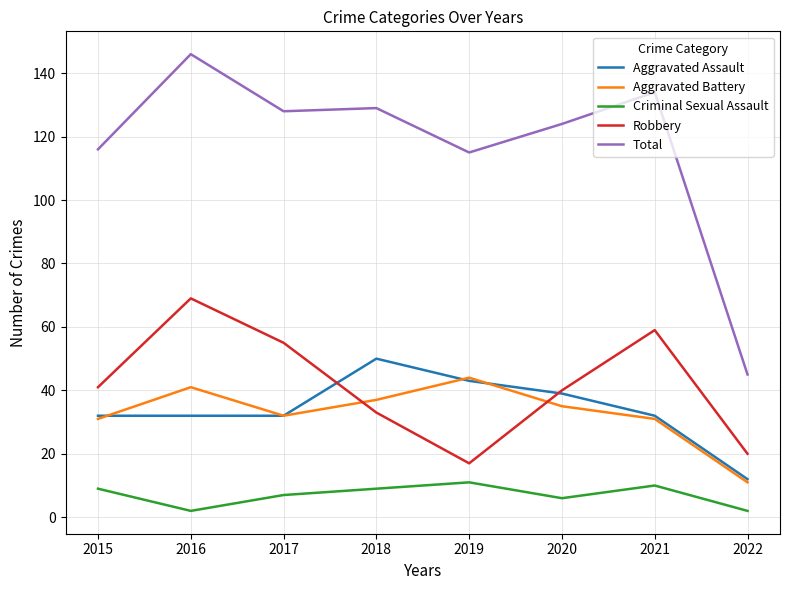

True or false: Aggravated Battery and Criminal Sexual Assault cross at least once.

False